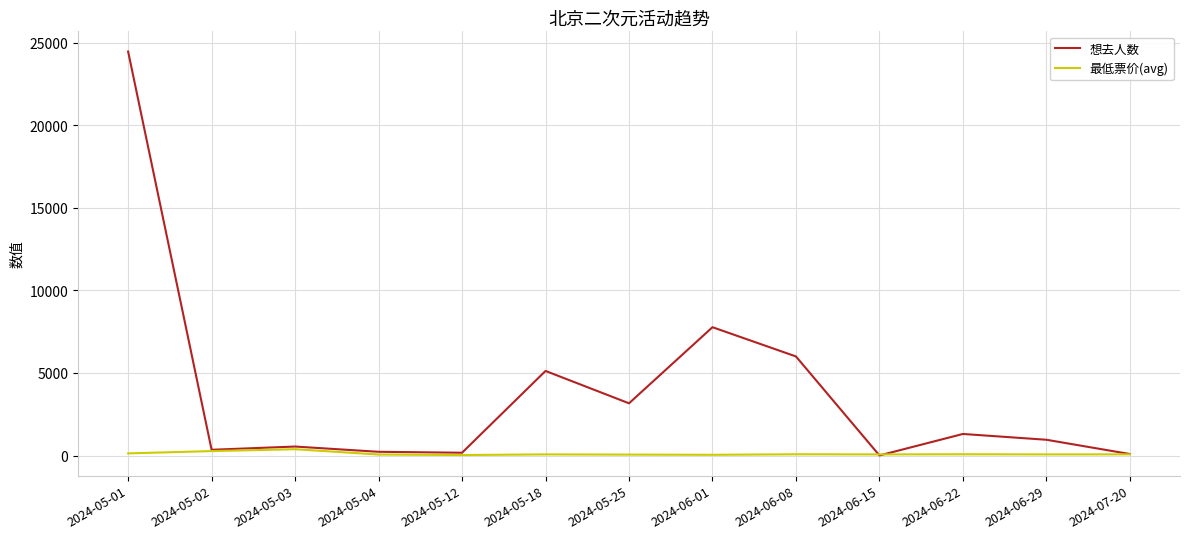

Rank the series at 2024-05-18 from lowest to highest value.

最低票价(avg), 想去人数